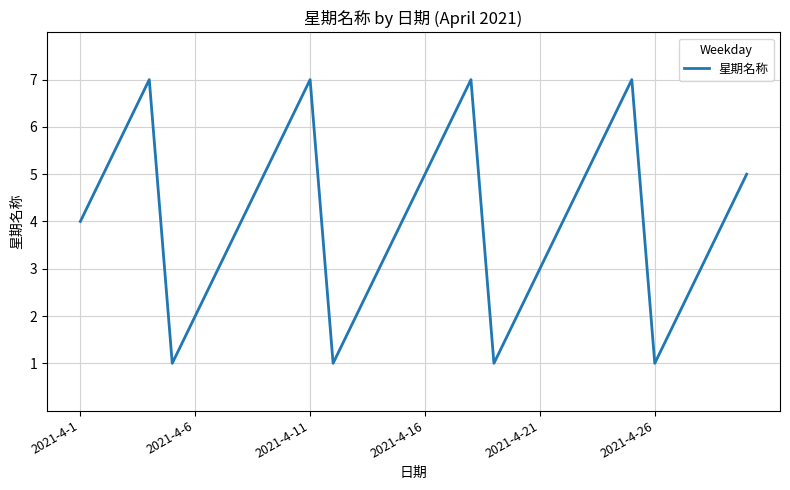

What is the maximum value shown in the chart?

7